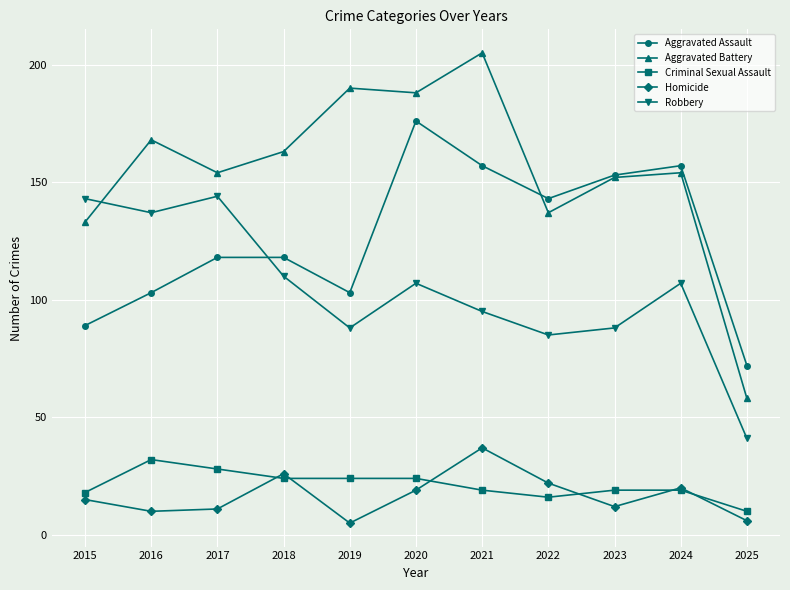

What is the total value across all series at 2019?

410